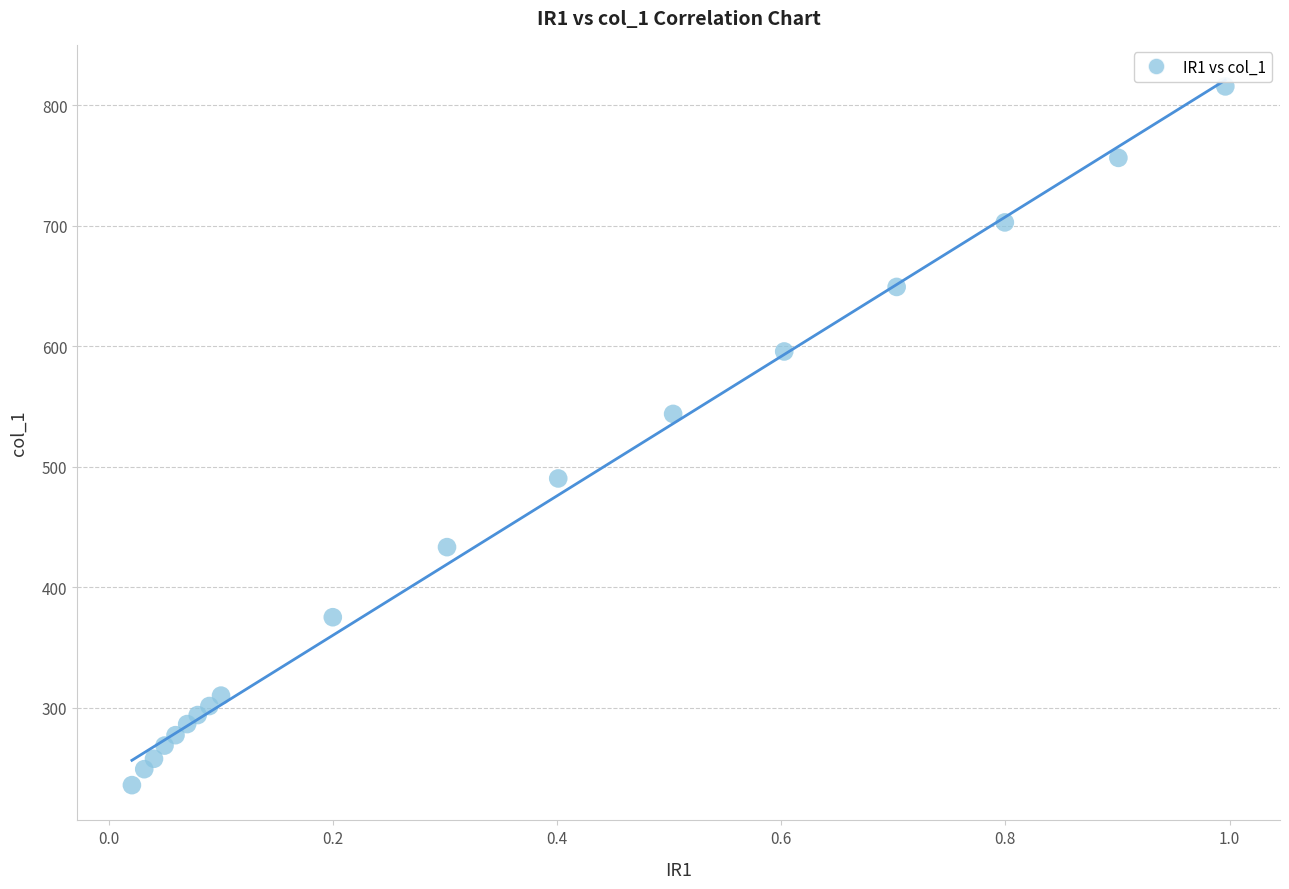

What is the range of X values (max minus min)?

1.0